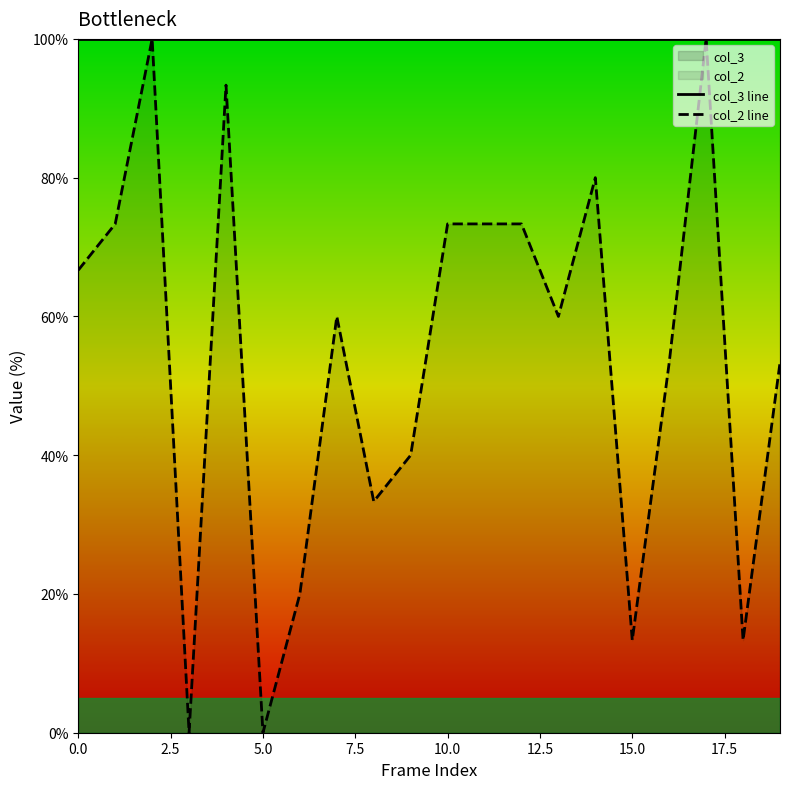

Count the number of categories in the chart.

20